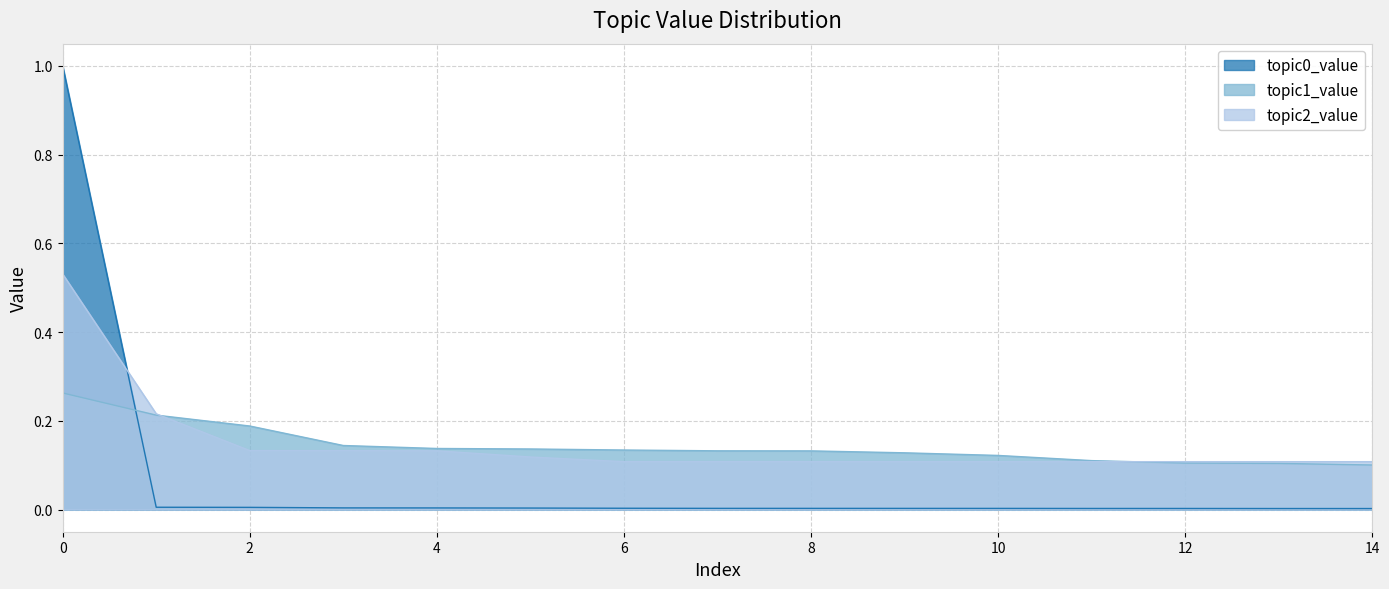

Which series has the widest spread of values?

topic0_value